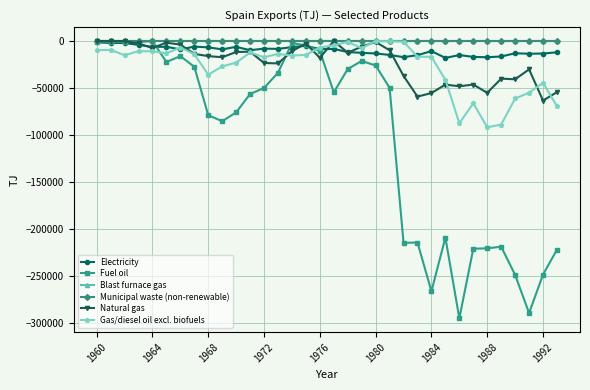

What is the sum of all Natural gas values?

-771056